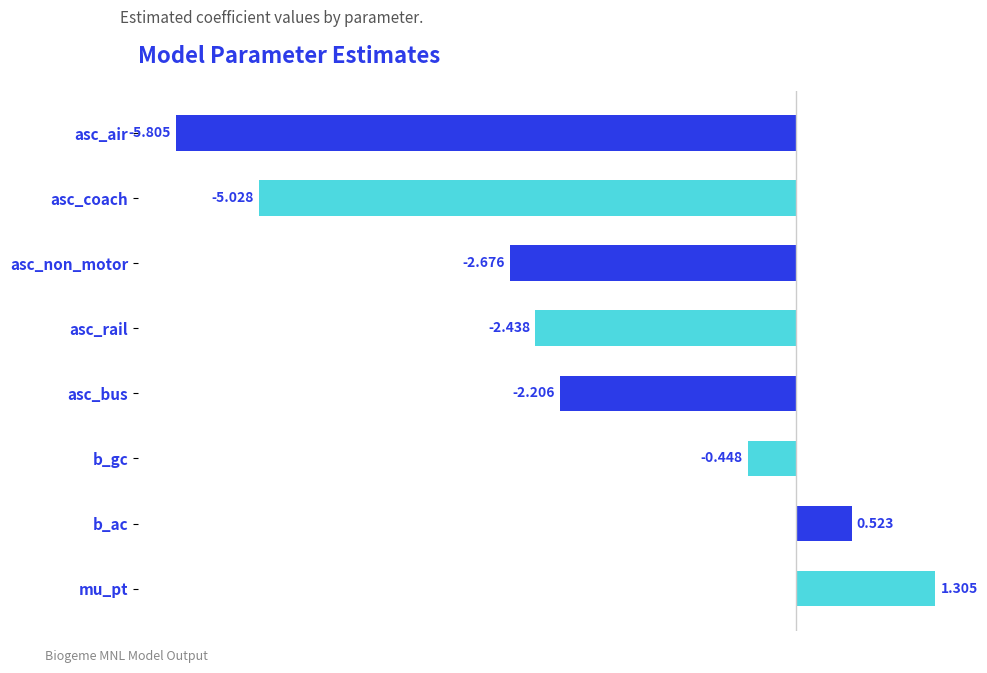

Which category has the lowest value across all series?

asc_air